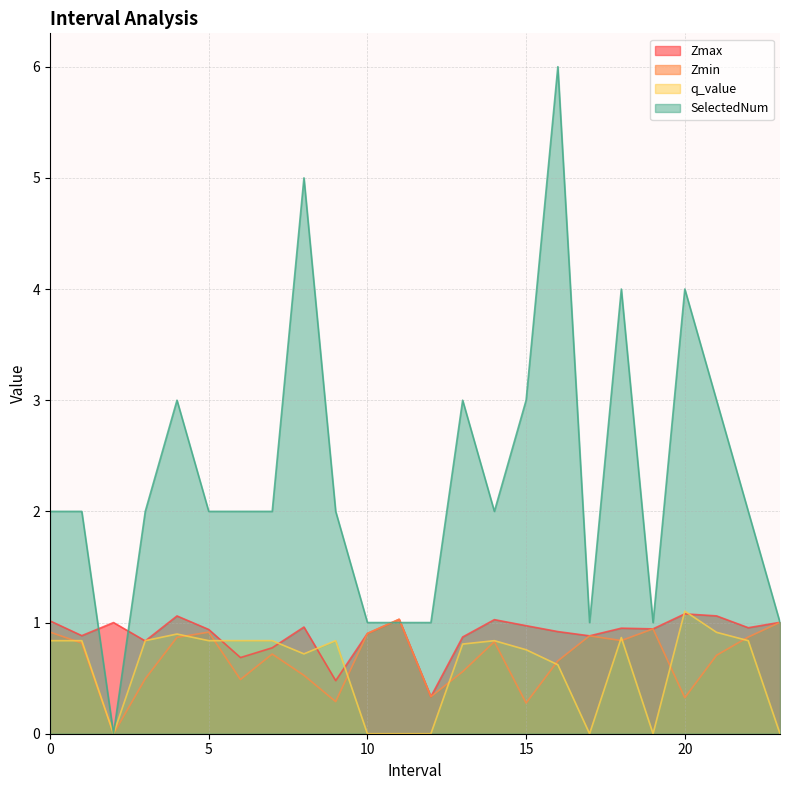

Does the chart have visible grid lines?

Yes